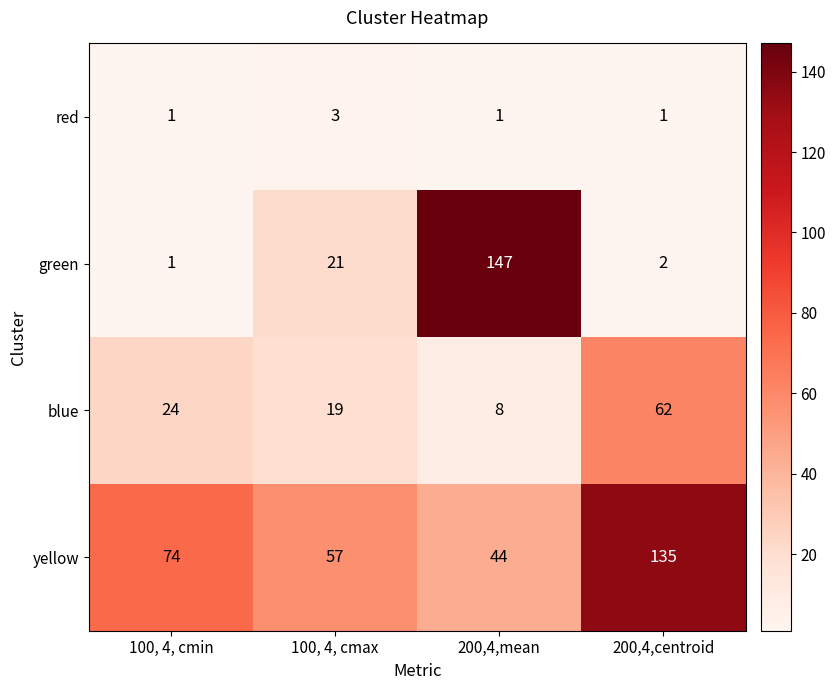

Which series has the largest total across all categories?

yellow